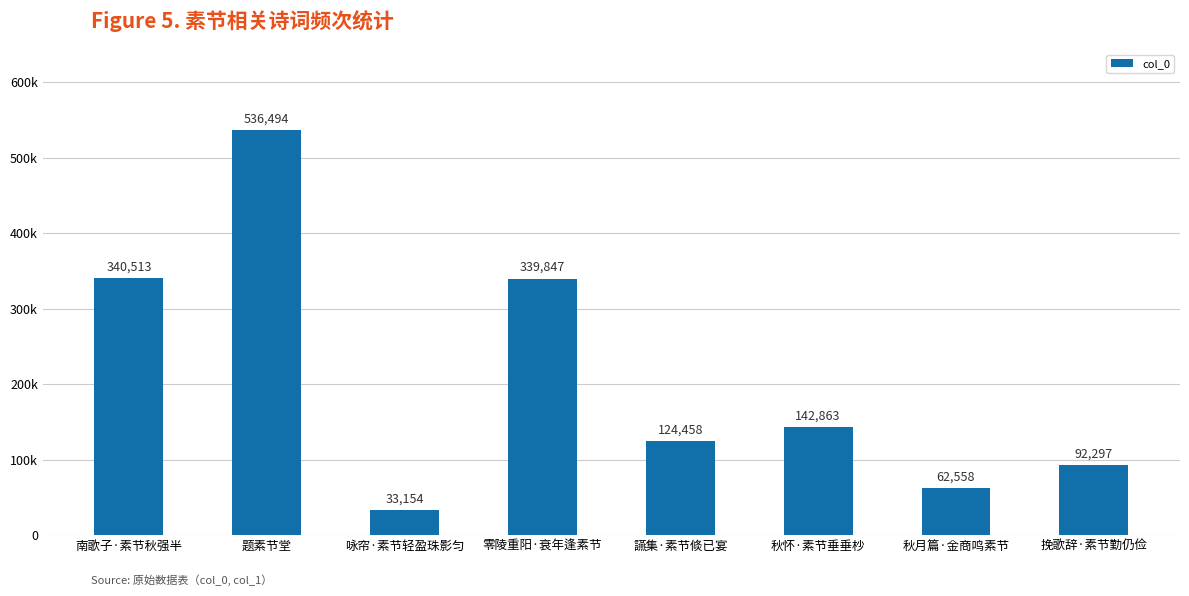

What is the minimum value shown in the chart?

33154